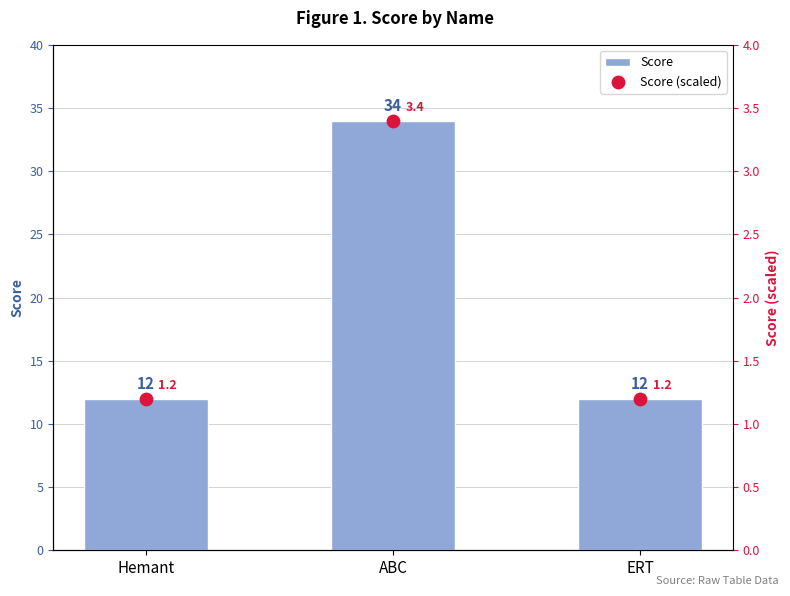

What is the total value across all series at ABC?

37.4